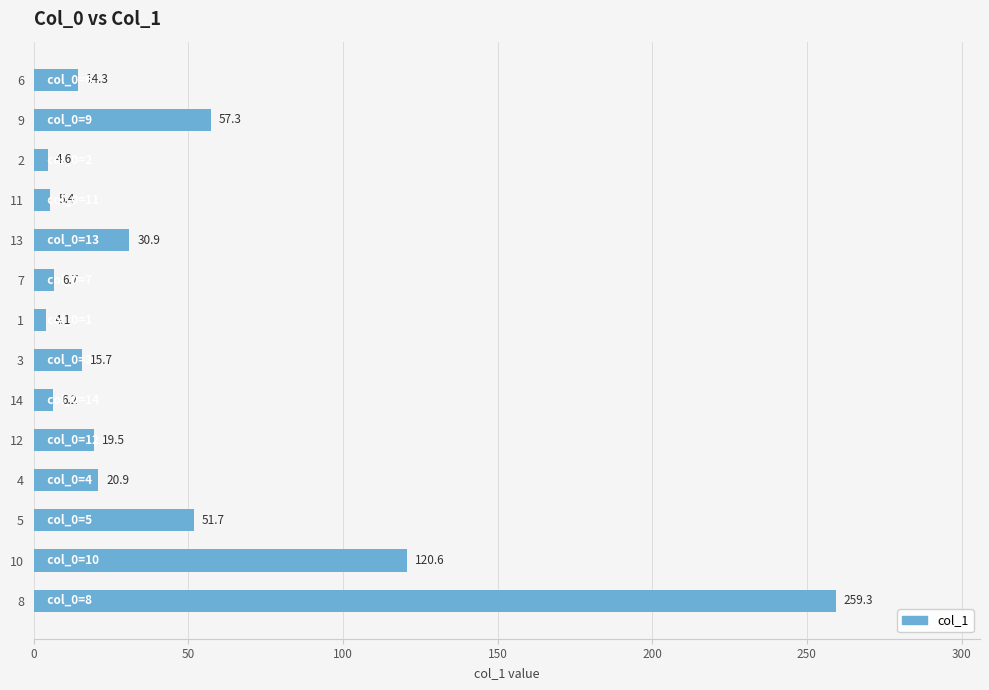

Reading top to bottom, extract all data points from this chart.

6=14.3	9=57.3	2=4.6	11=5.4	13=30.9	7=6.7	1=4.1	3=15.7	14=6.2	12=19.5	4=20.9	5=51.7	10=120.6	8=259.3